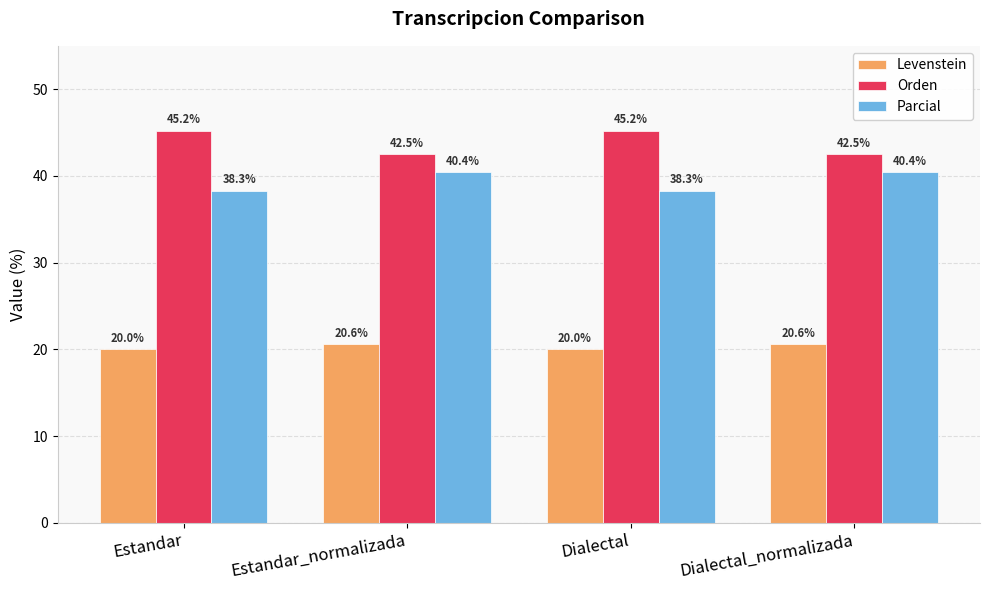

What is the spread (max minus min) of values at Estandar?

25.2